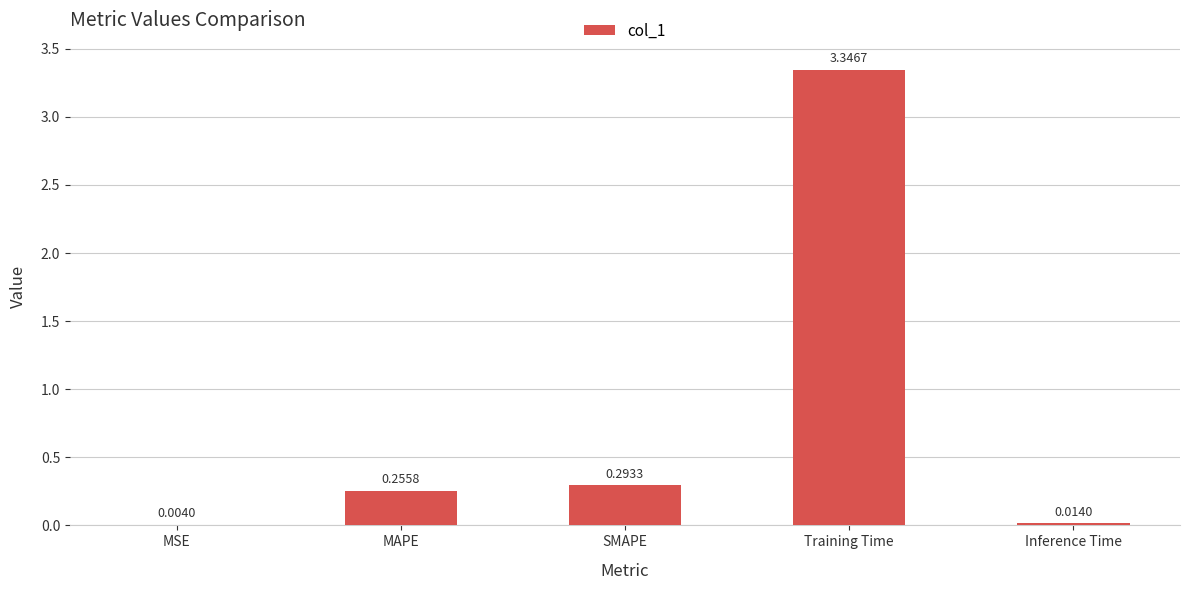

What is the sum of all values?

3.9